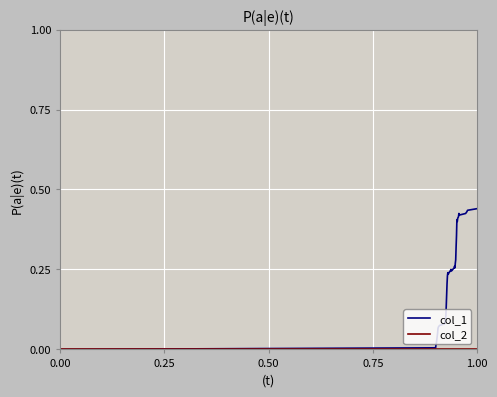

Which series has the largest total across all categories?

col_1